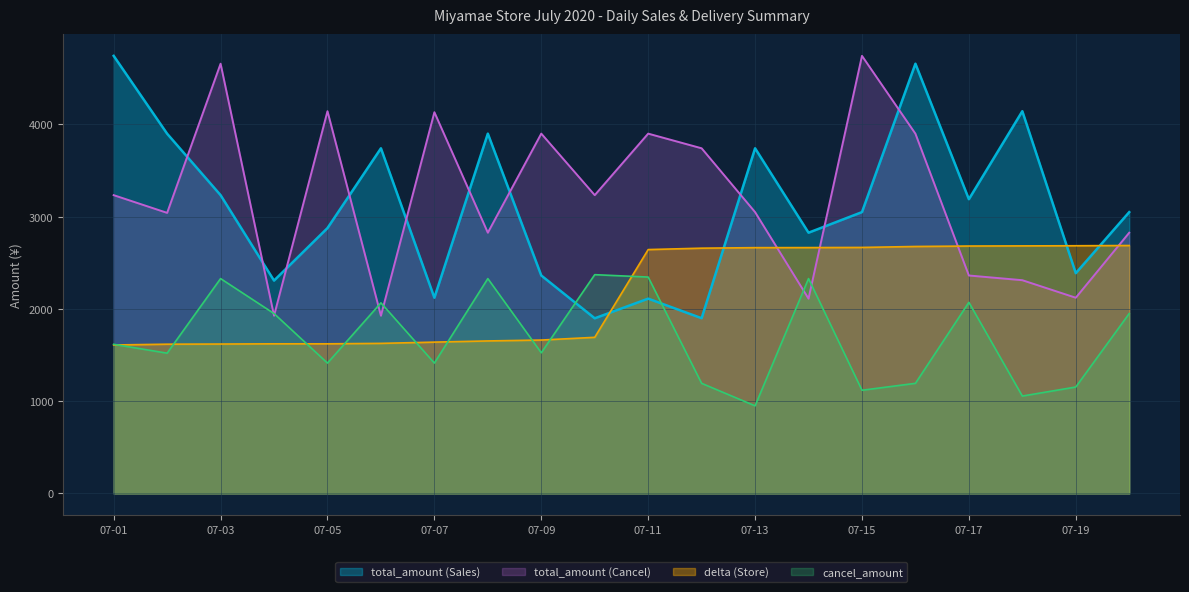

Which has a higher value, 2020-07-18 or 2020-07-08?

2020-07-18